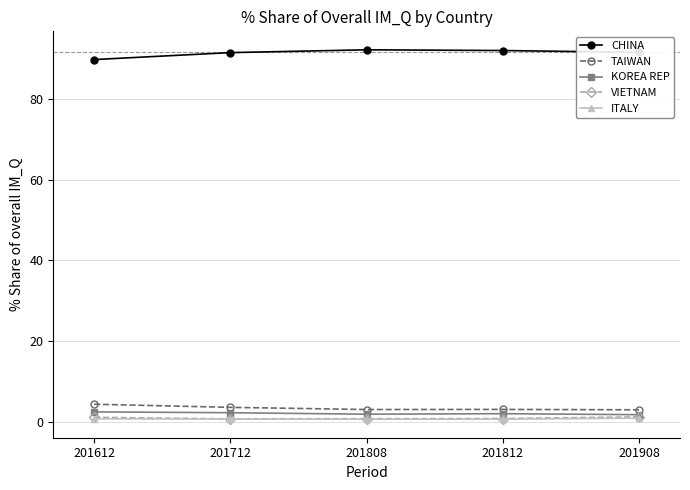

True or false: TAIWAN and ITALY cross at least once.

False